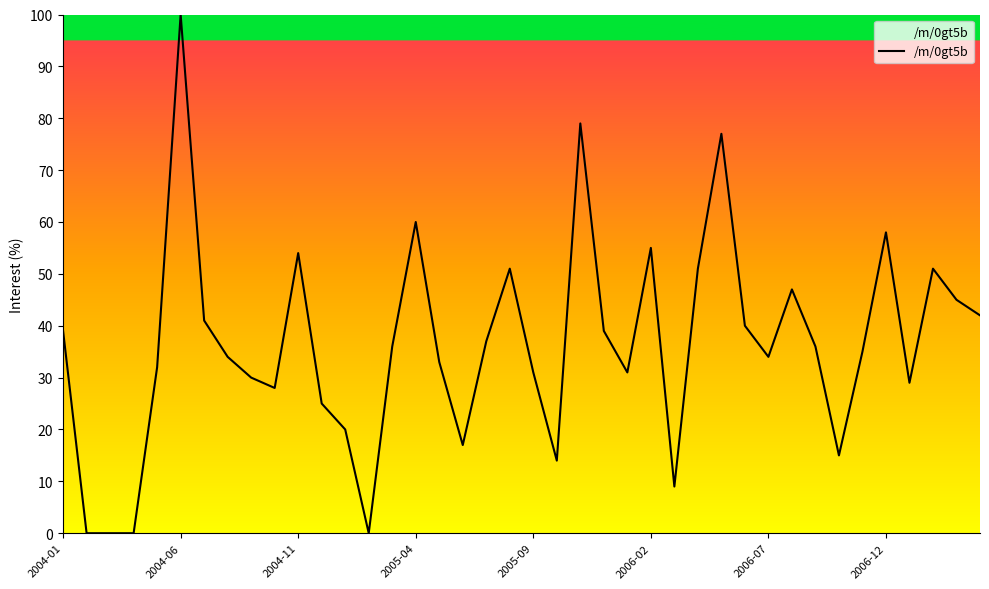

How many distinct data groups are displayed?

1